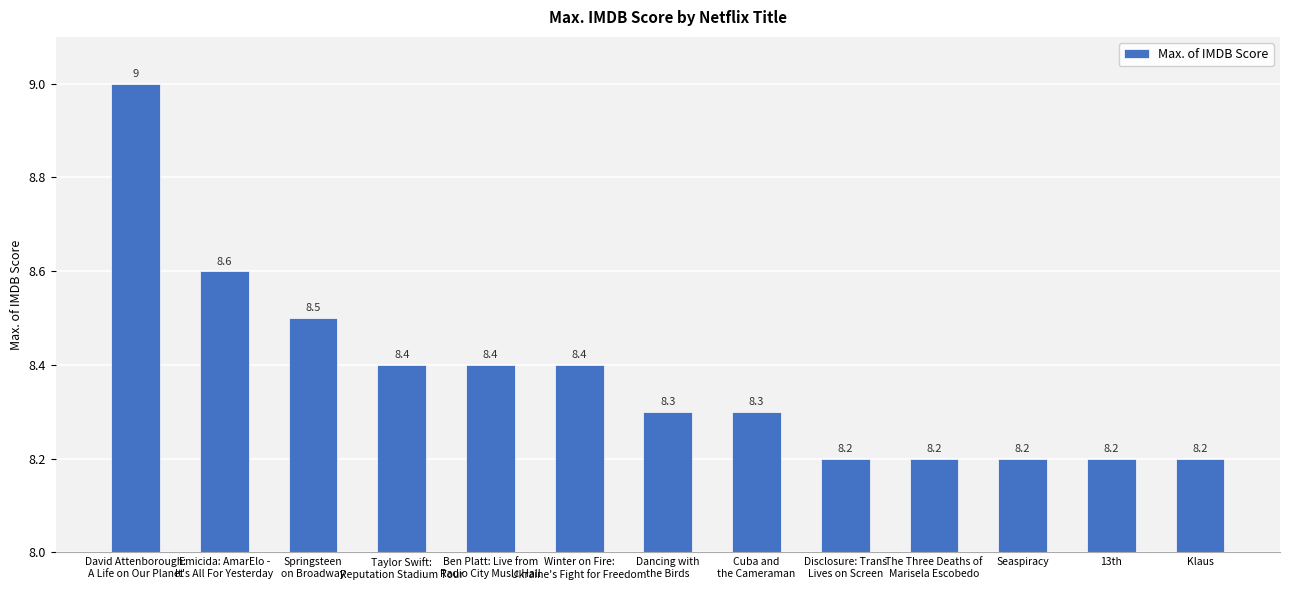

What is the greatest value displayed?

9.0